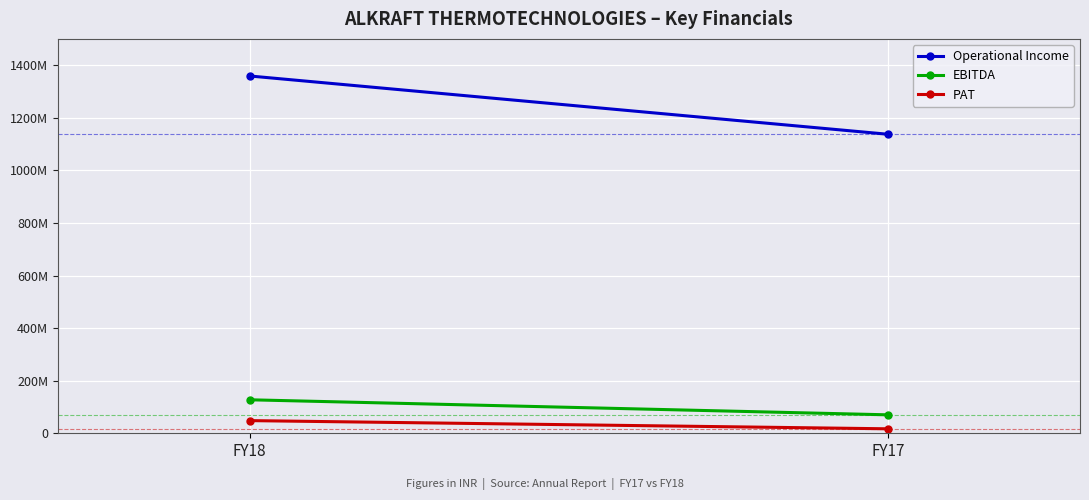

Count the number of data series in this chart.

3